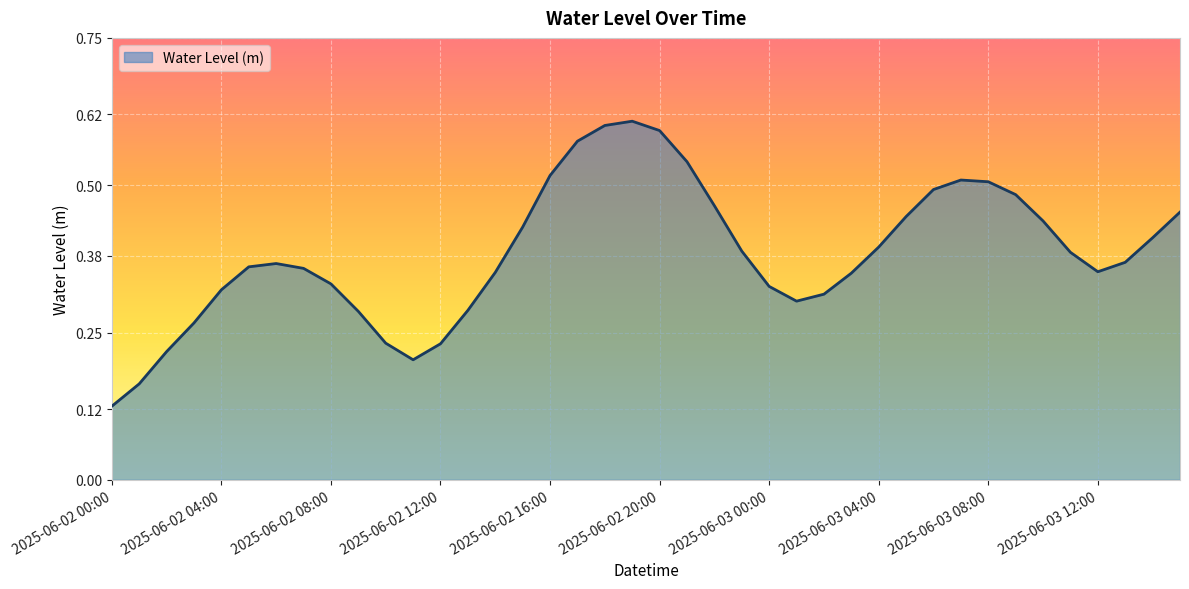

At which category does the chart reach its peak across all series?

2025-06-02 19:00